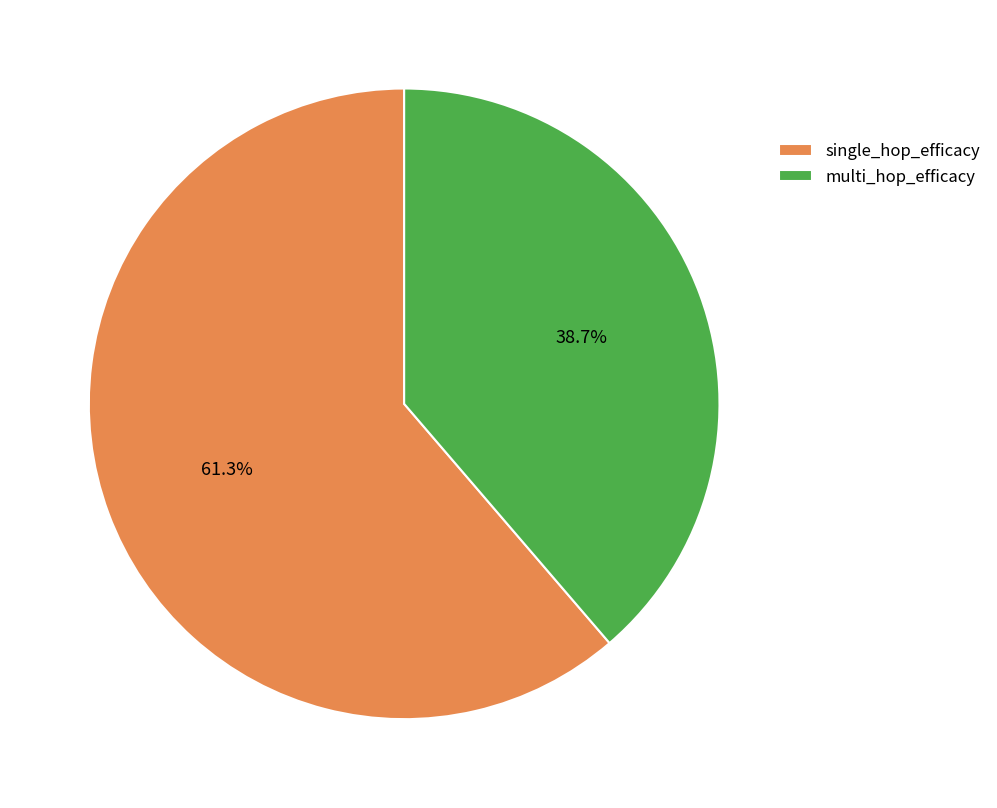

Count the number of slices in the pie.

2